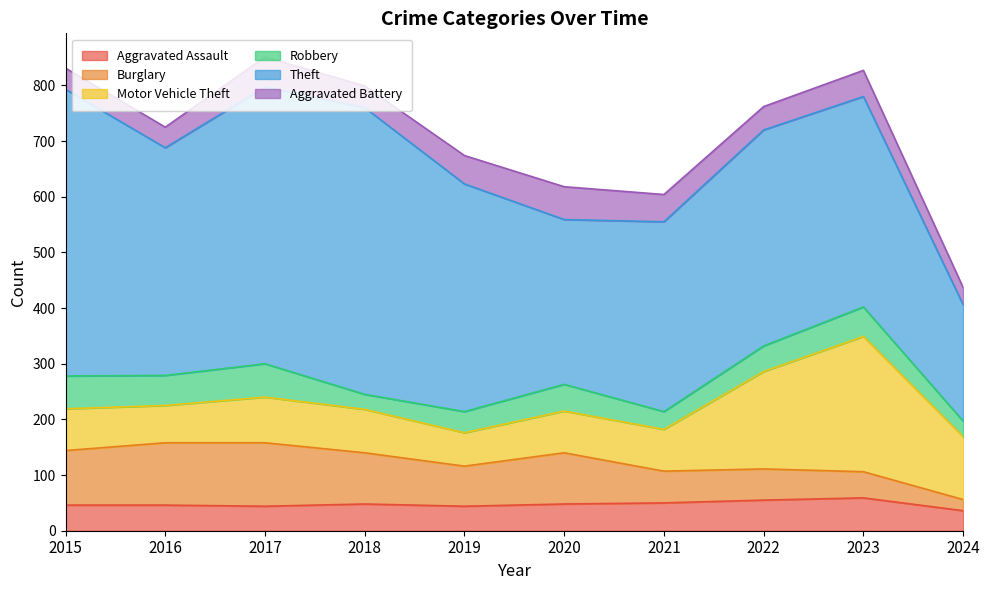

Between 2015 and 2023, which series saw the biggest shift?

Motor Vehicle Theft